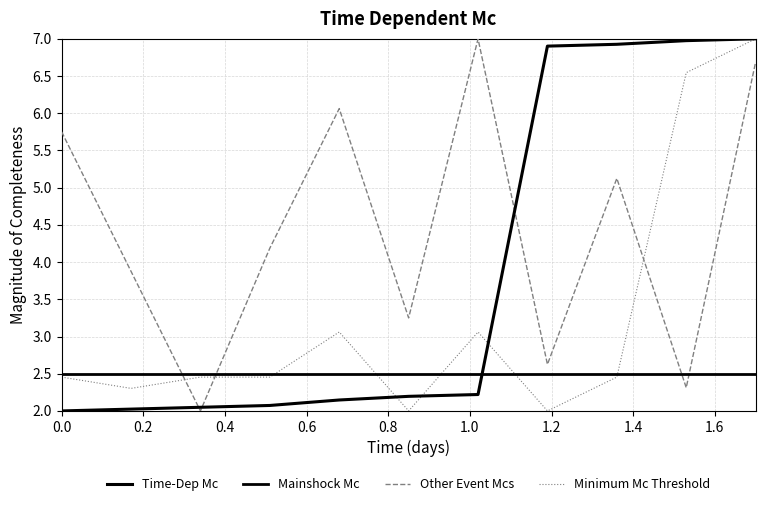

What is the sum of all Other Event Mcs values?

48.9